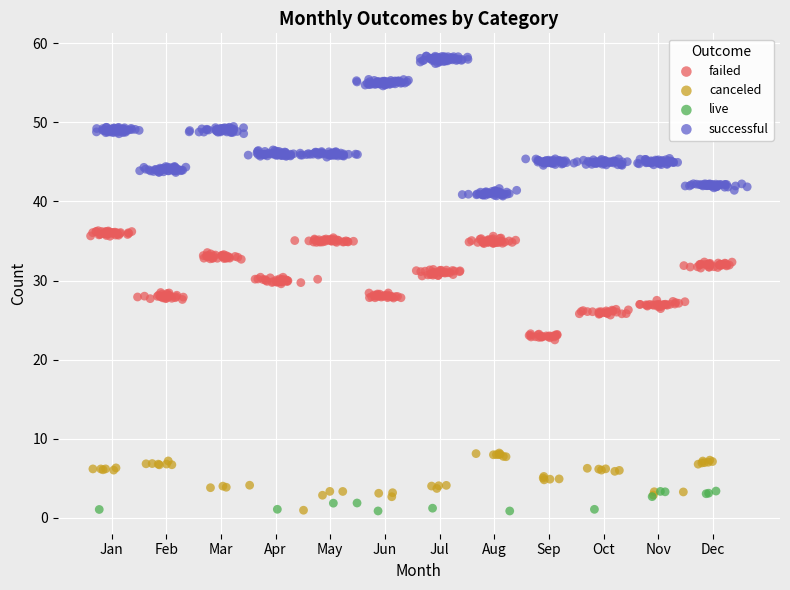

Which series has the largest Y range (max minus min)?

successful